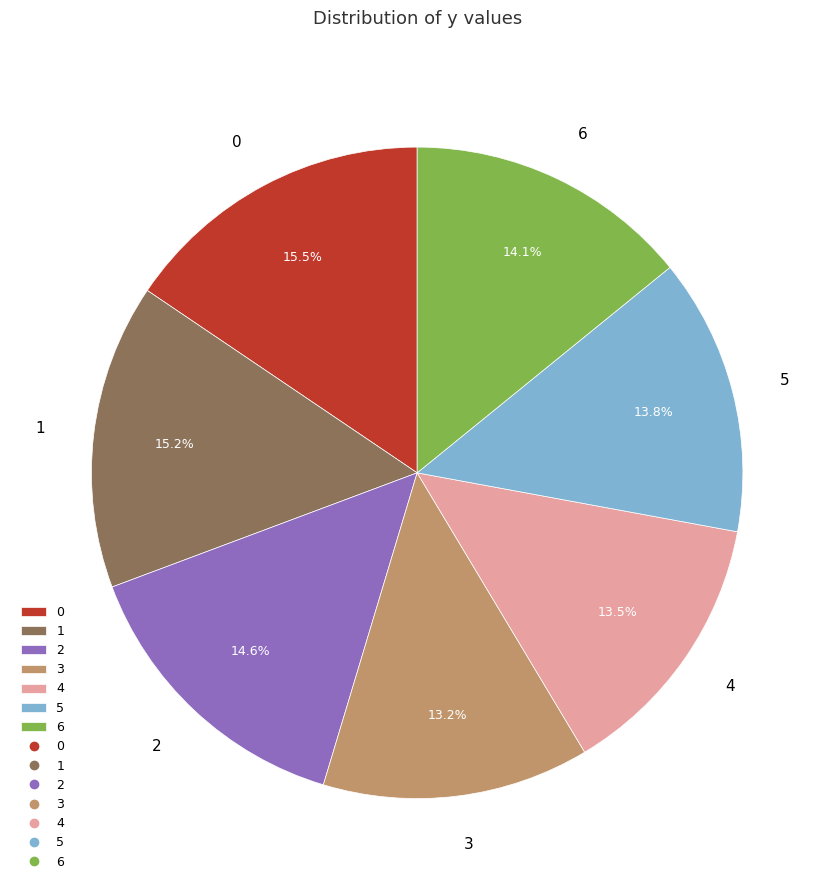

The 5 slice represents 14% of the pie. True or false?

True